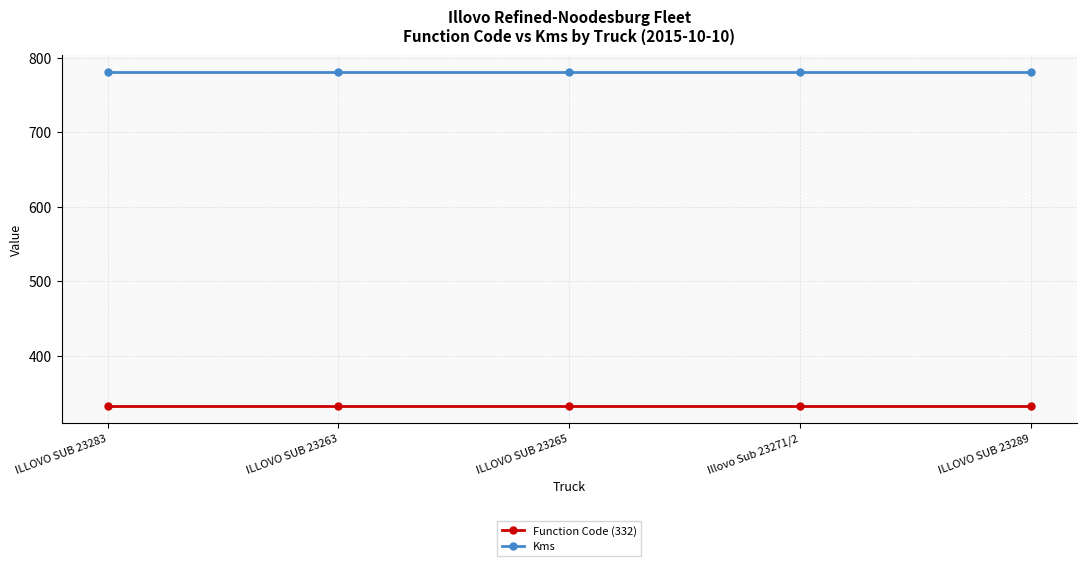

True or false: Kms and Function Code (332) cross at least once.

False